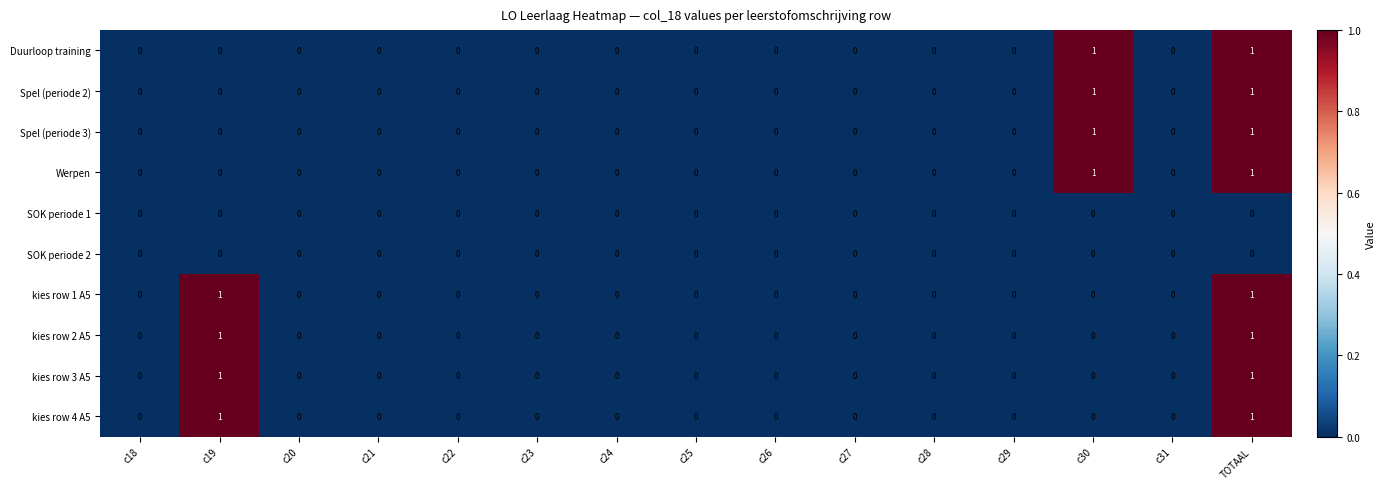

True or false: Werpen has a value of 0 at c20.

True